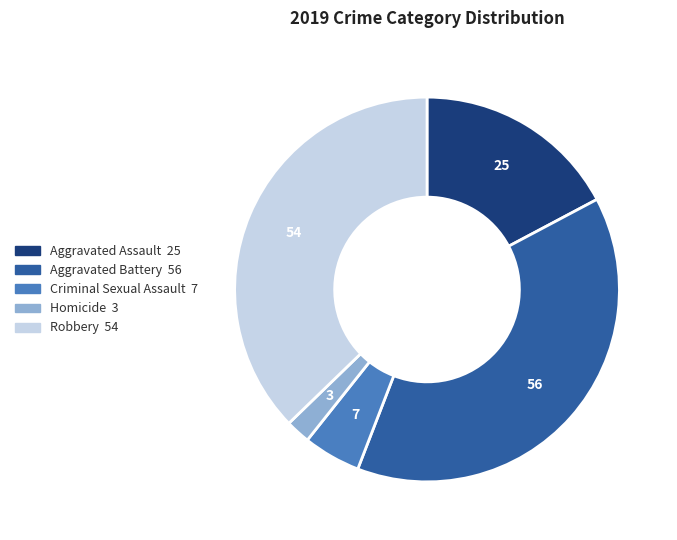

Which slice is the largest?

Aggravated Battery